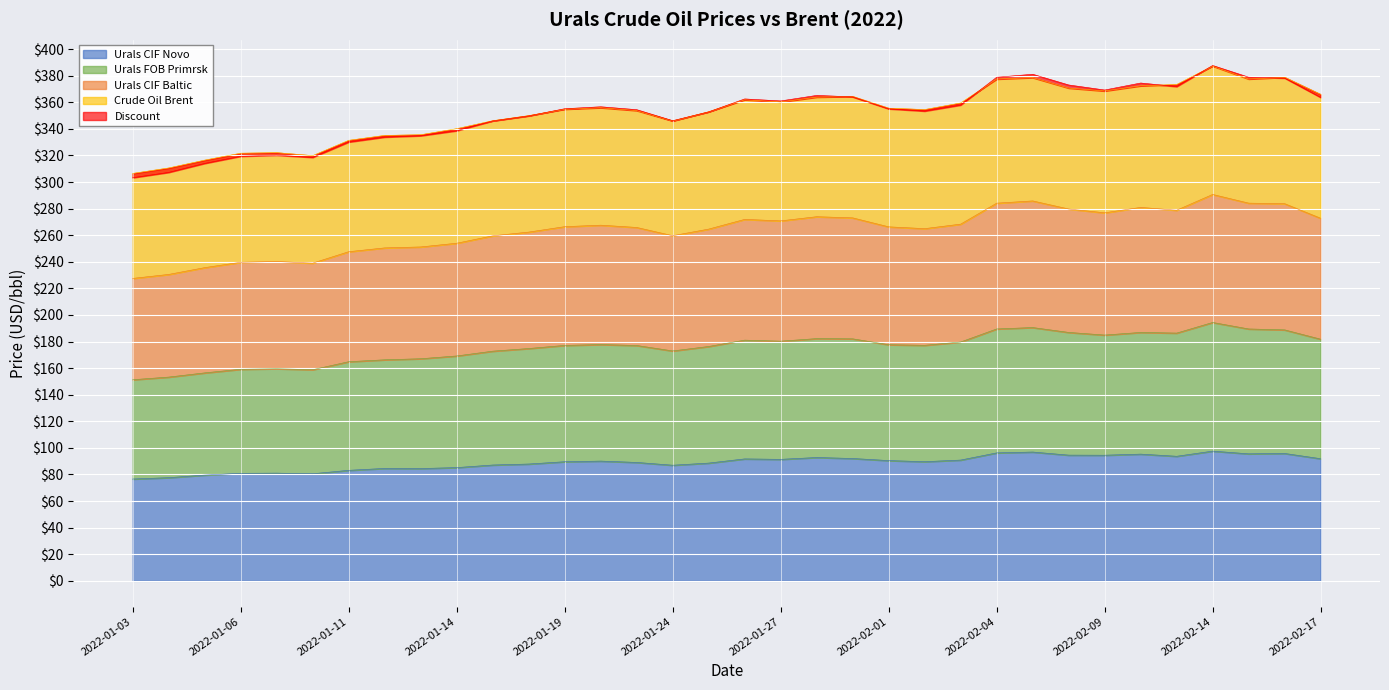

At which label does Urals CIF Baltic reach its minimum?

2022-01-03